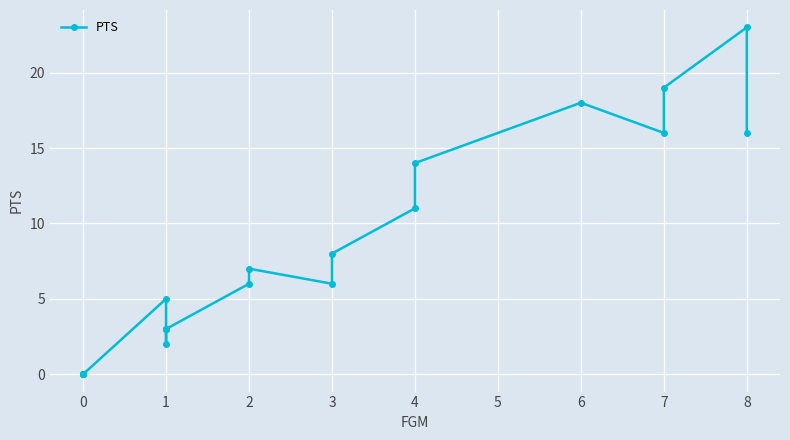

How many points are higher than both their immediate neighbors (excluding endpoints)?

4